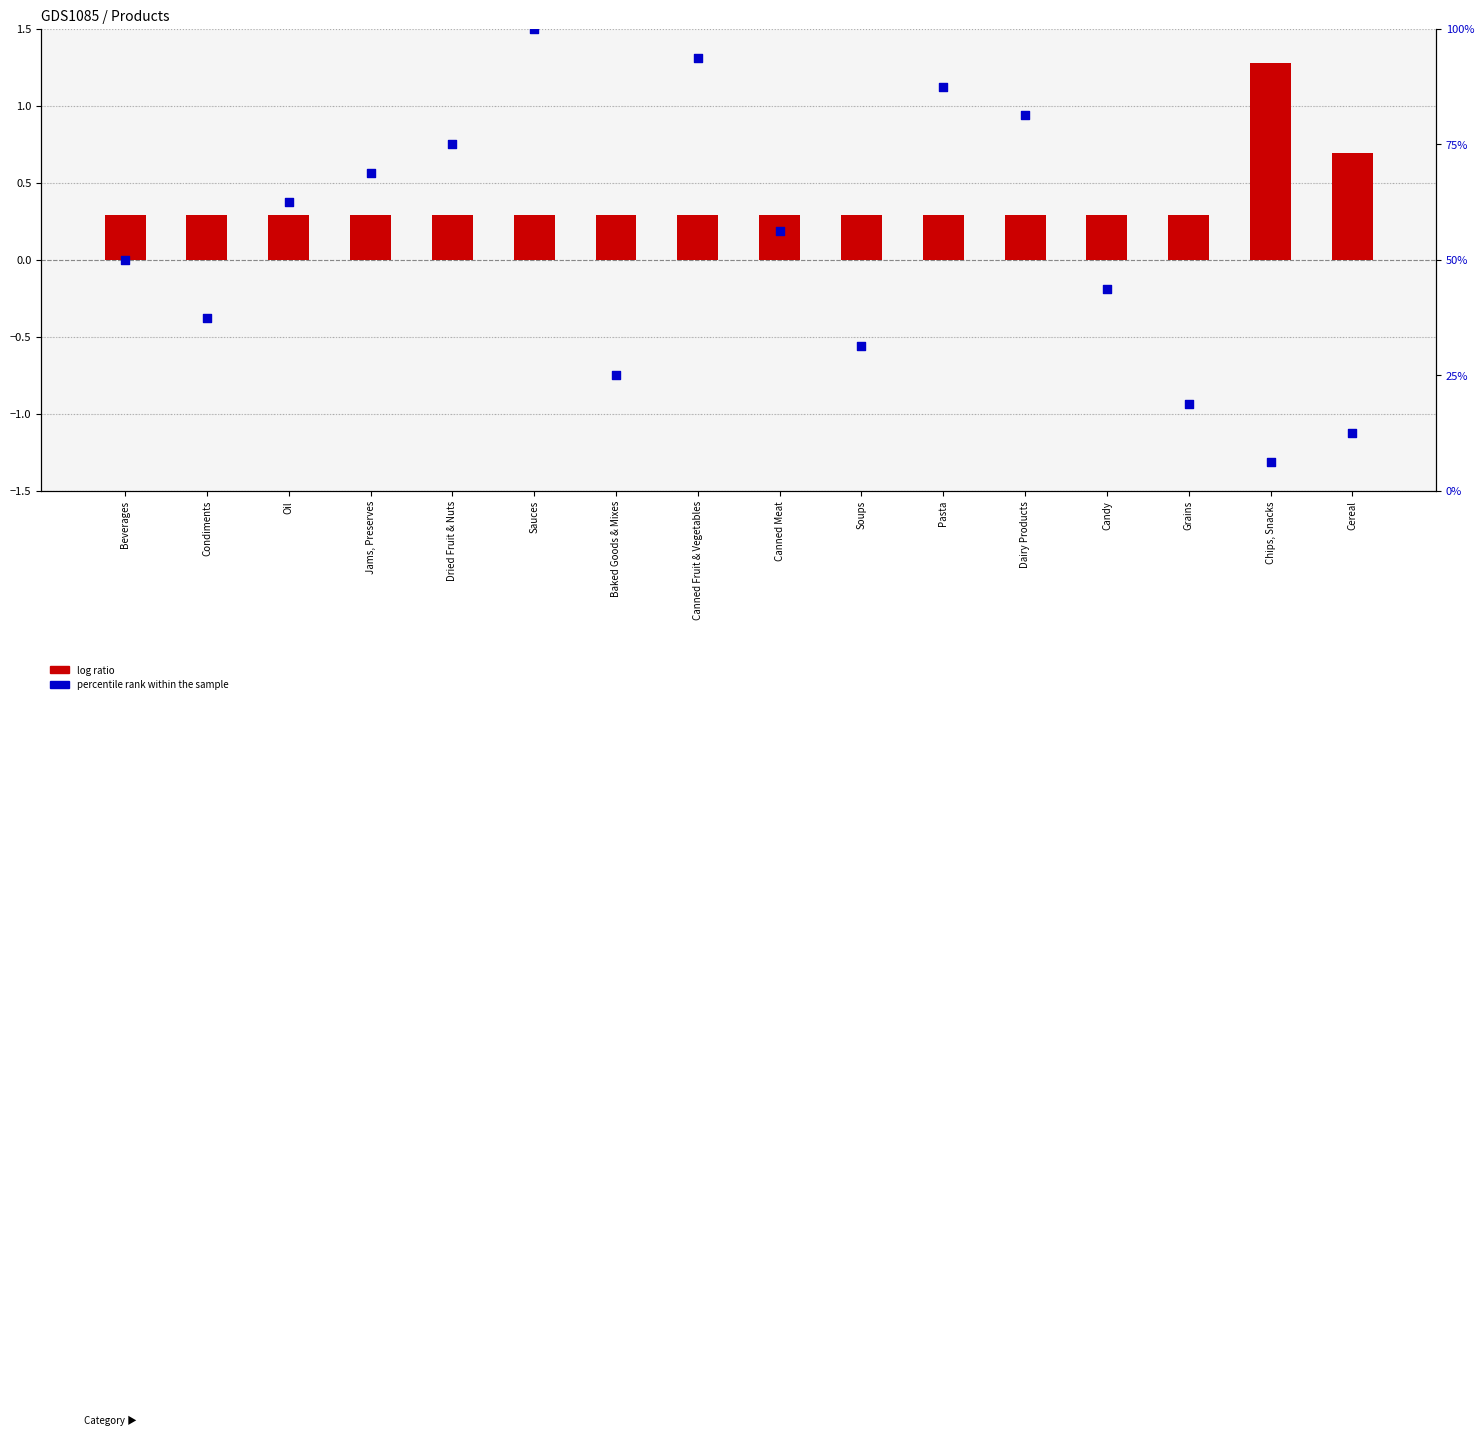

Which series has the largest total across all categories?

percentile rank within the sample